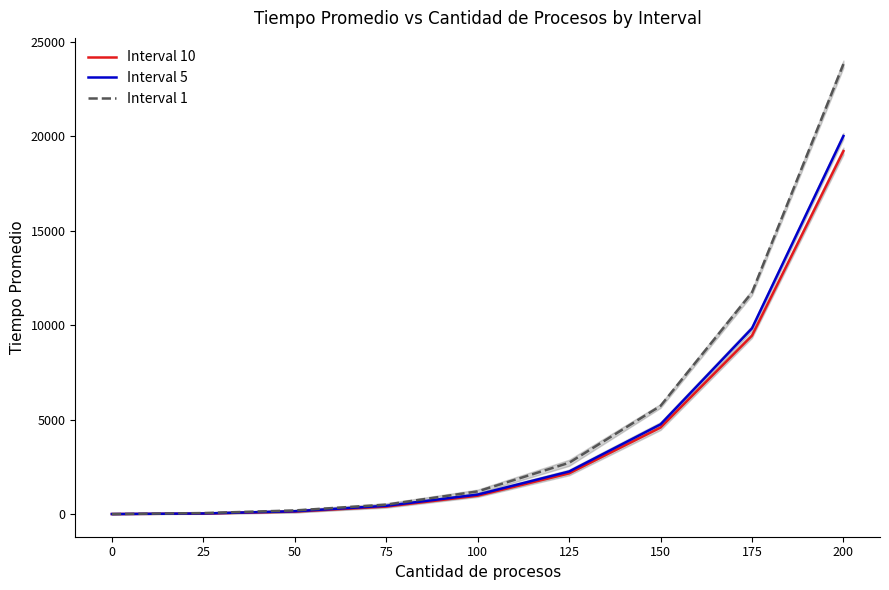

Rank the series at 200 from highest to lowest value.

Interval 1, Interval 5, Interval 10